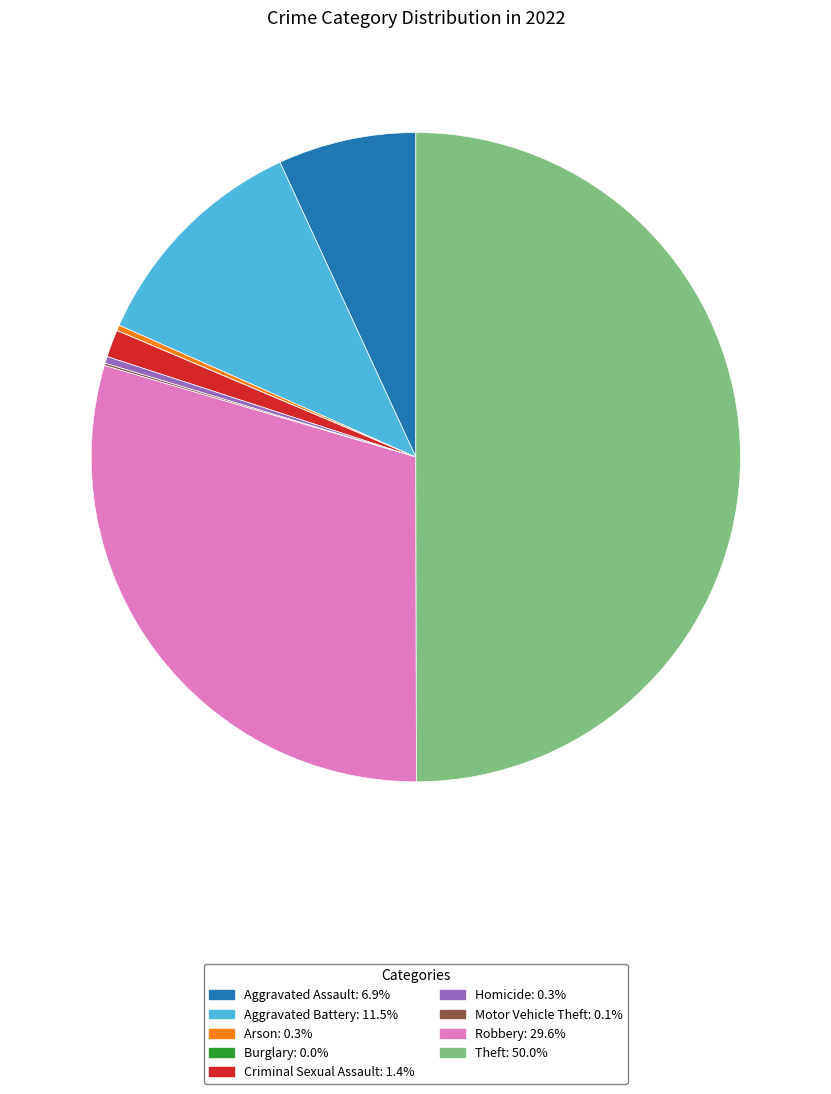

The Aggravated Battery slice represents 1% of the pie. True or false?

False